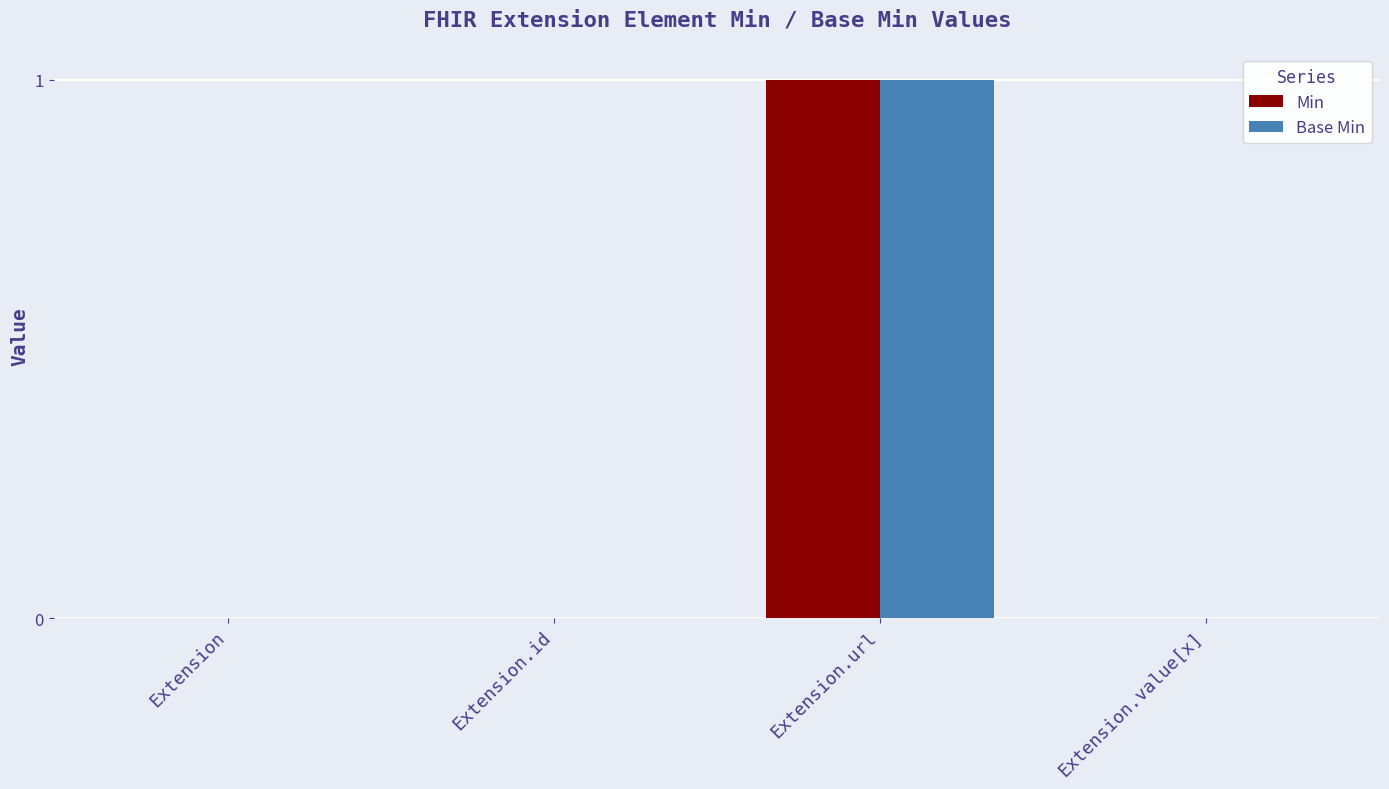

How many distinct data groups are displayed?

2